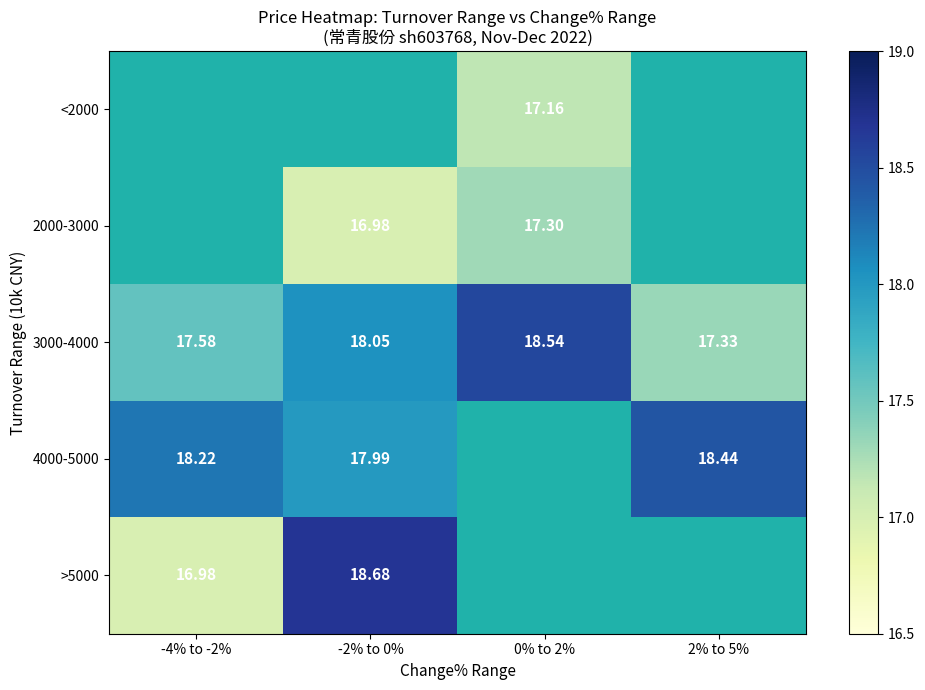

At which category does the chart reach its minimum across all series?

-2% to 0%